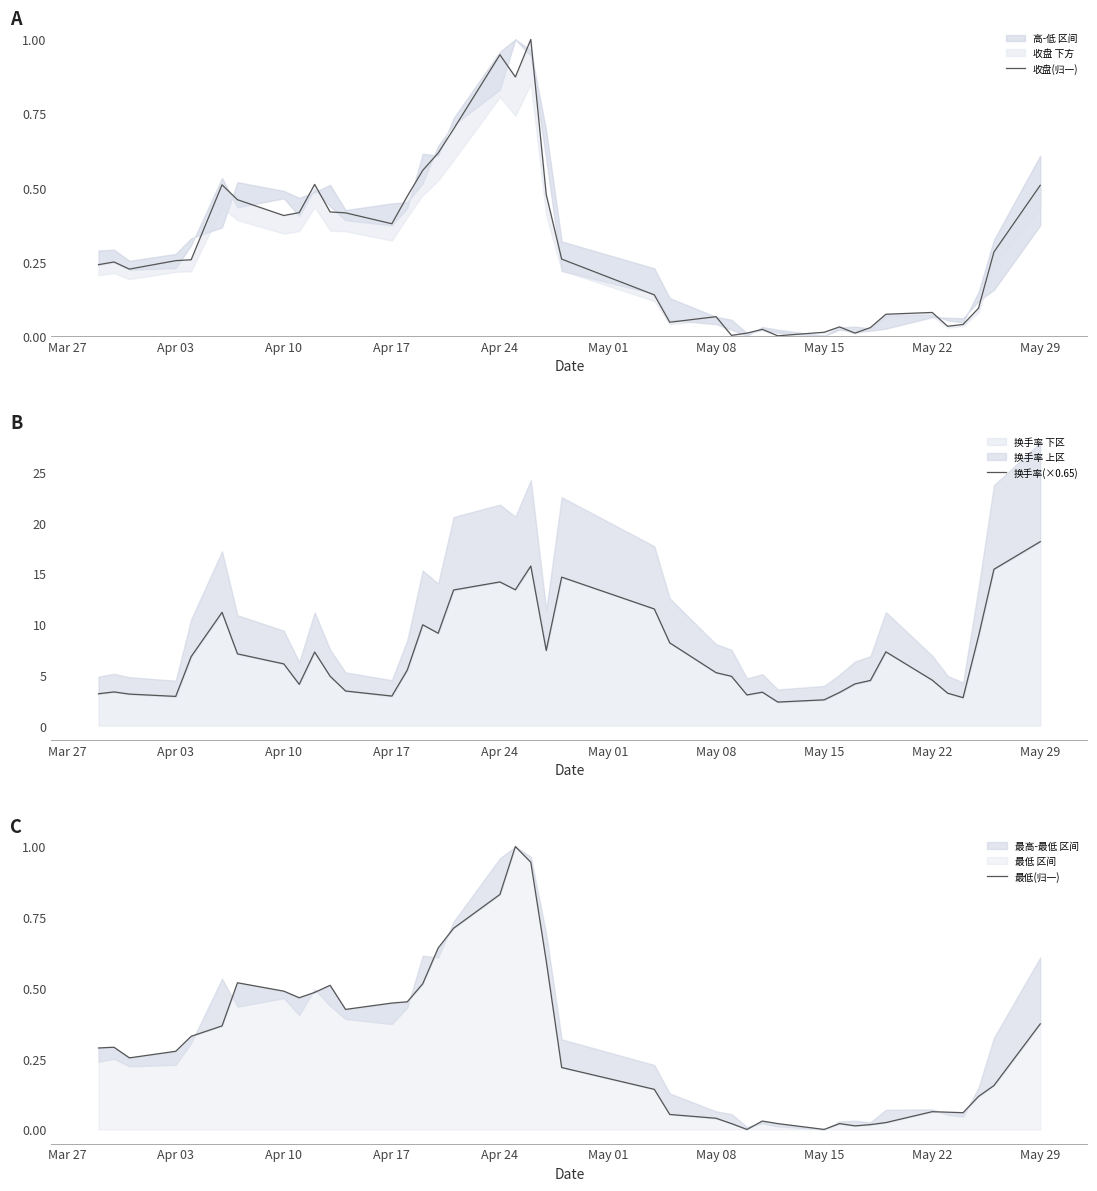

What is the difference between the maximum and minimum values in the 换手率(×0.65) series?

15.8